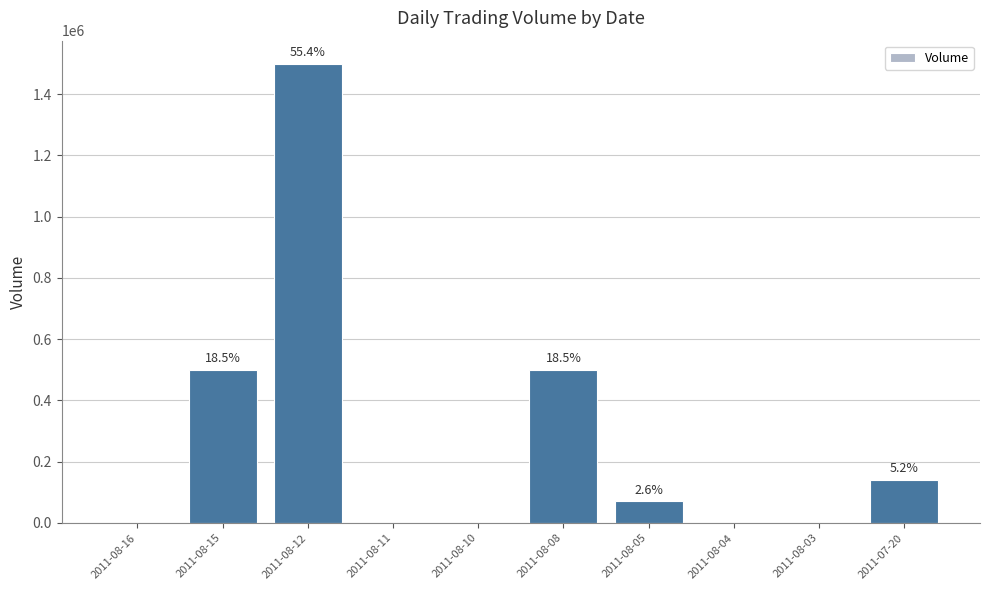

What is the average value?

271000